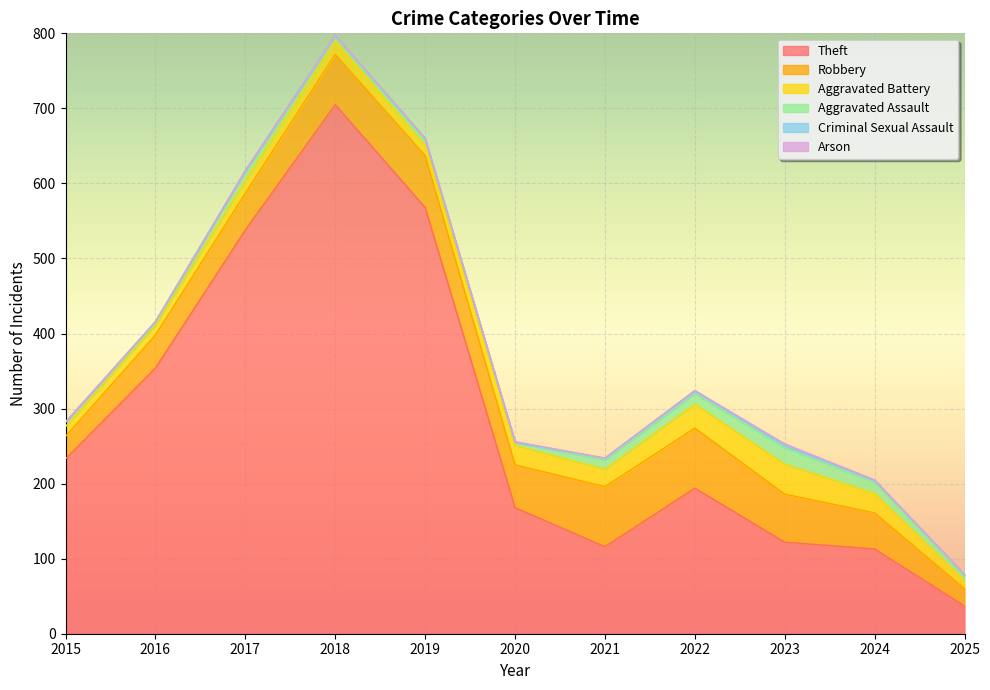

True or false: Aggravated Battery has a value of 35 at 2021.

False